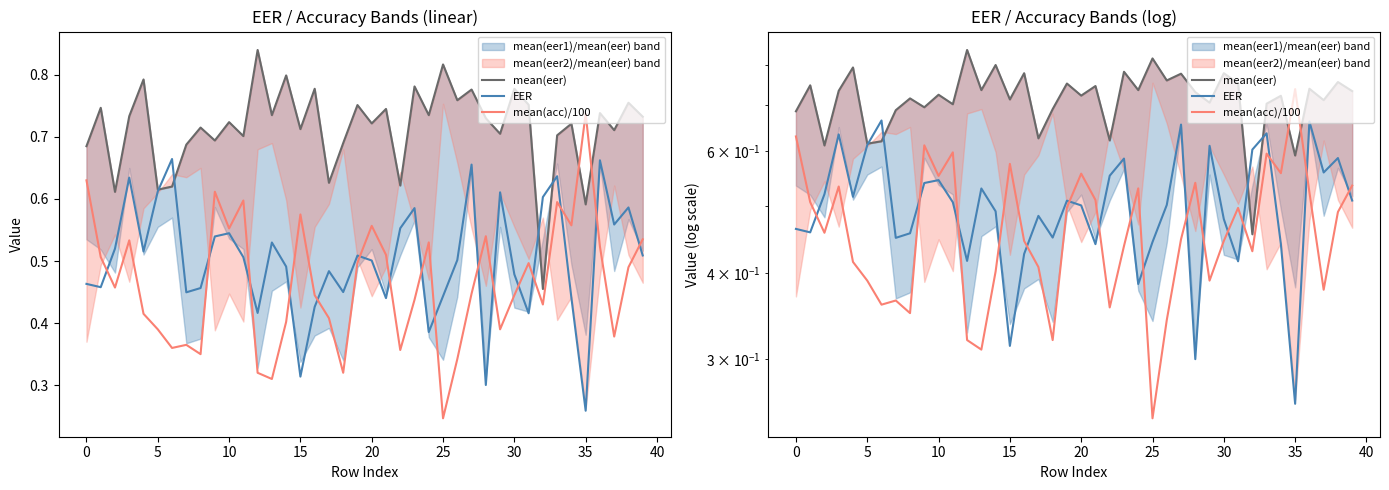

How many data points does each series have?

40